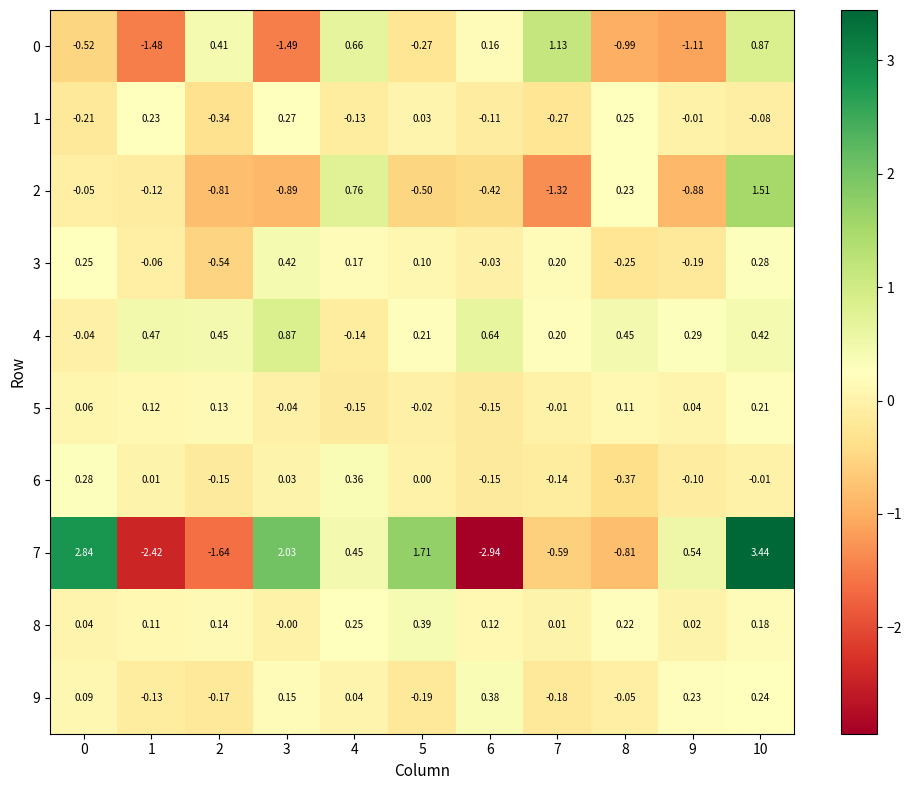

How many negative values does the 7 series have?

5